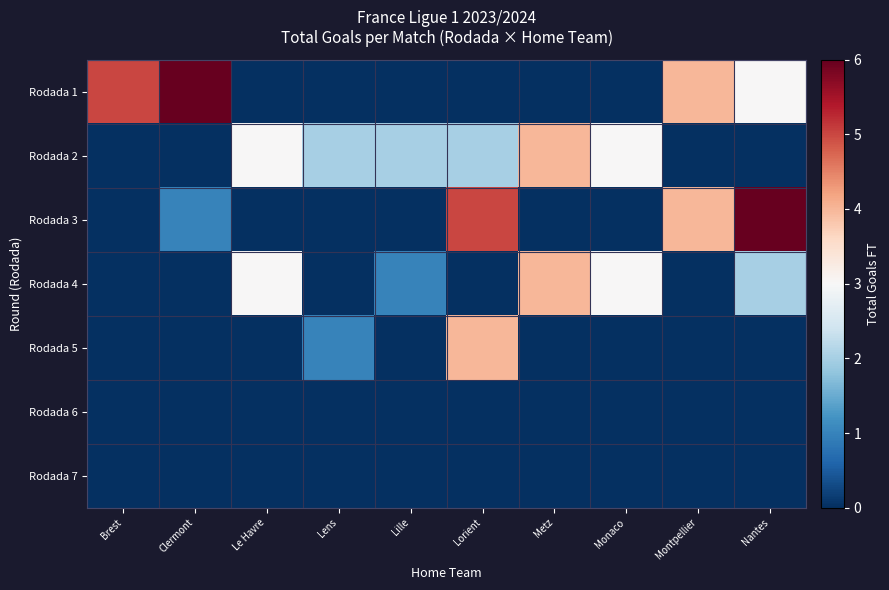

What is the maximum value shown in the chart?

6